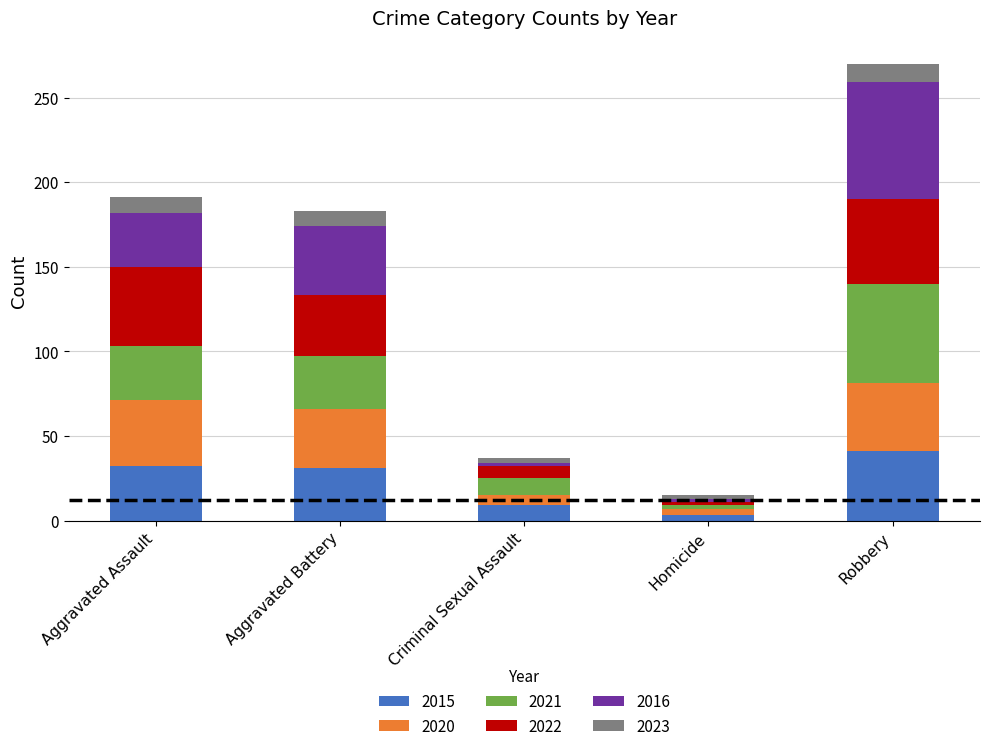

What is the highest value of the 2015 series?

41